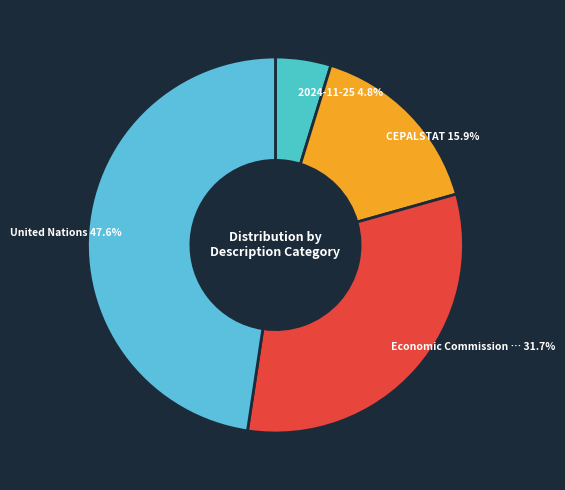

How many slices are in this pie chart?

4